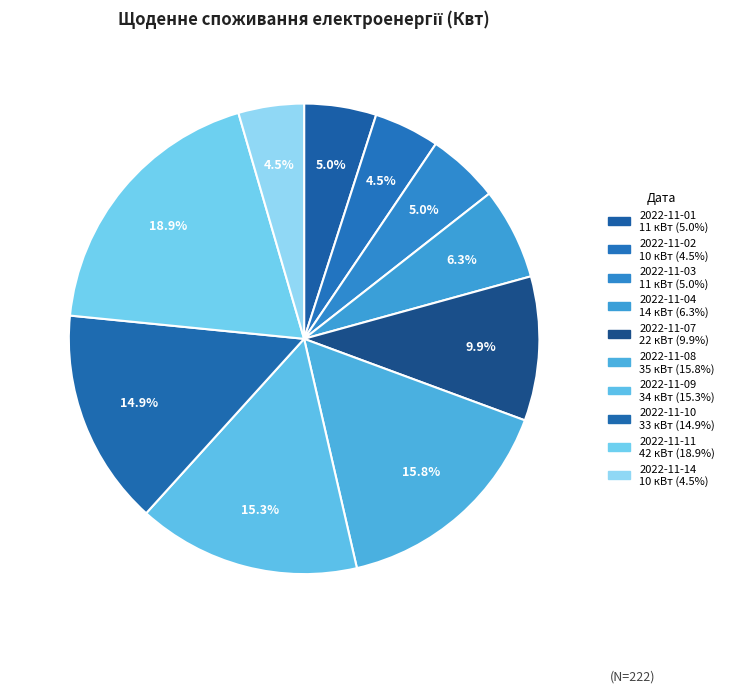

How many slices are in this pie chart?

10